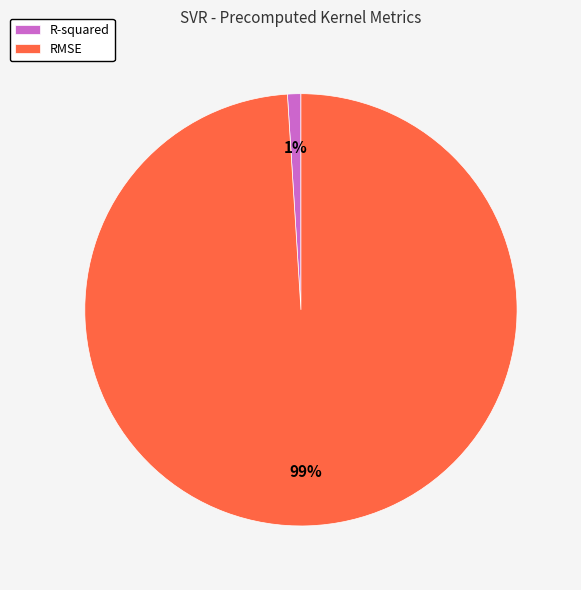

Between RMSE and R-squared, which is larger?

RMSE